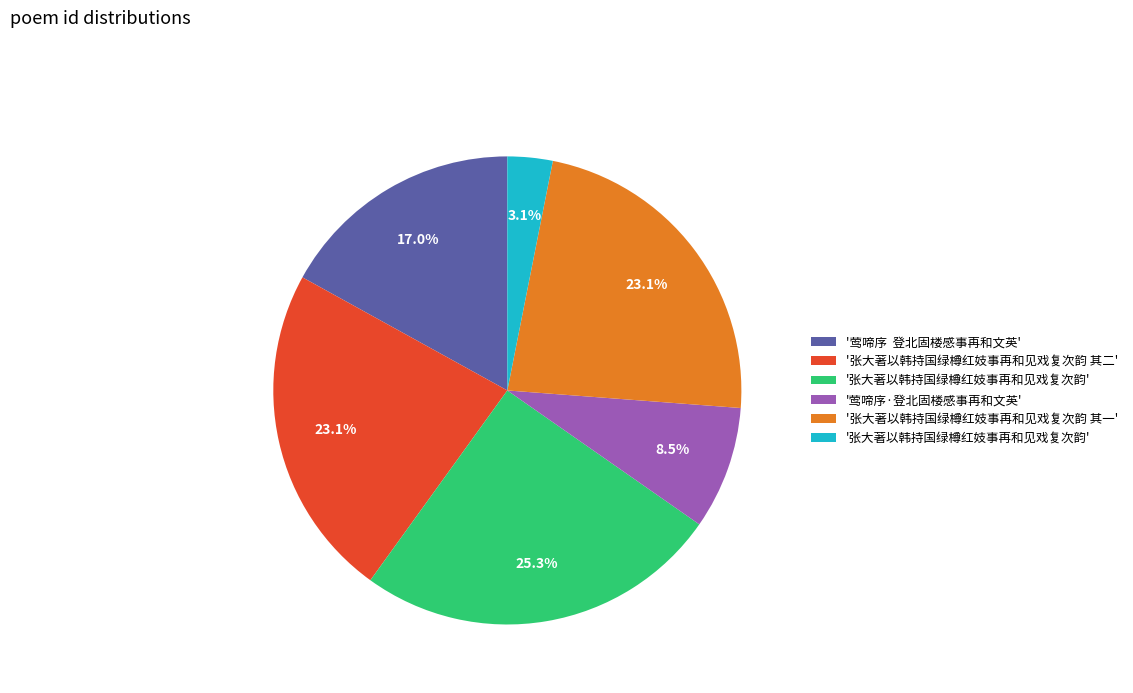

Does any single category account for the majority?

No